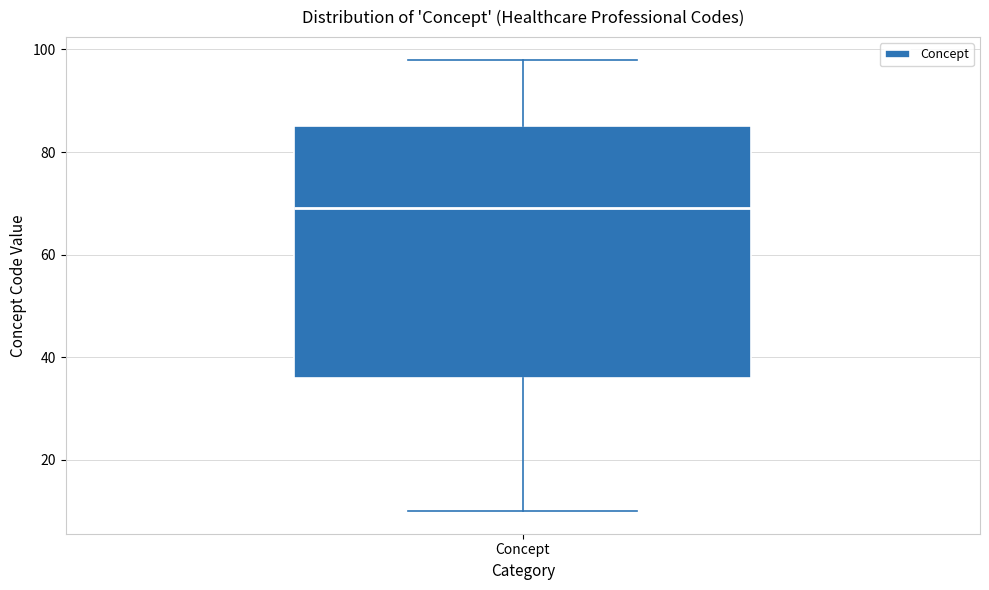

Transcribe this box plot: give where the median line is, the range the box spans, and where the two whiskers end, as read against the y-axis. The values are not printed on the chart, so give them approximately, as read against the axis.

median 70, box 36 to 86, whiskers 10 to 98